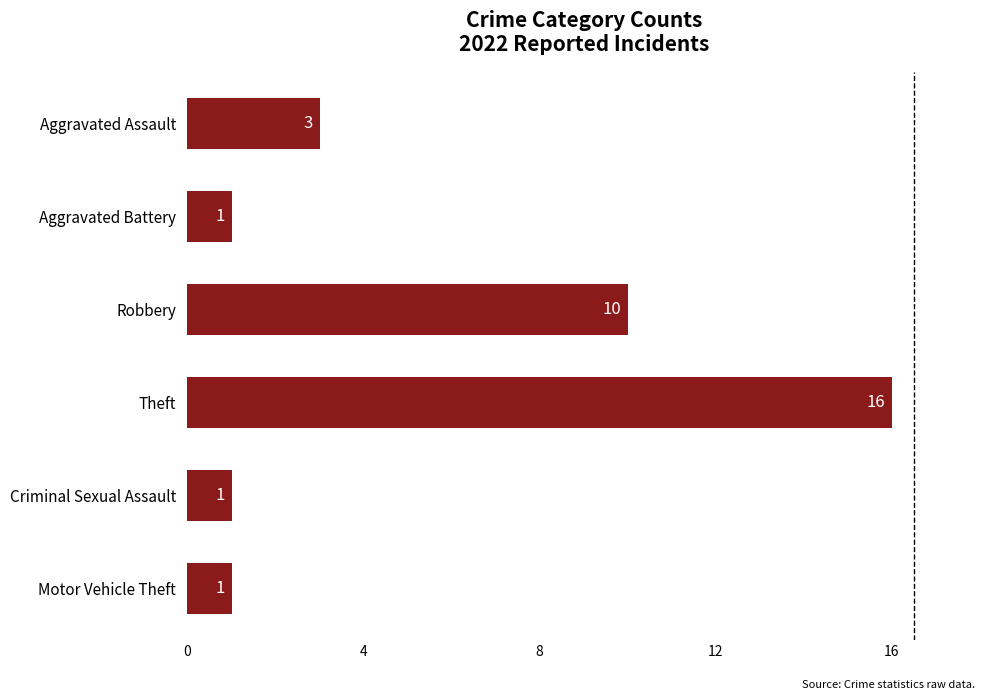

What is the change in value from Theft to Motor Vehicle Theft?

-15